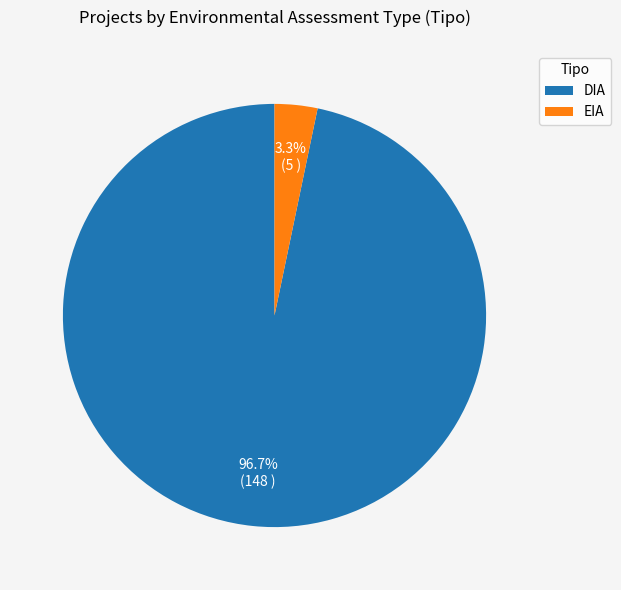

Rank the categories by value from lowest to highest.

EIA, DIA